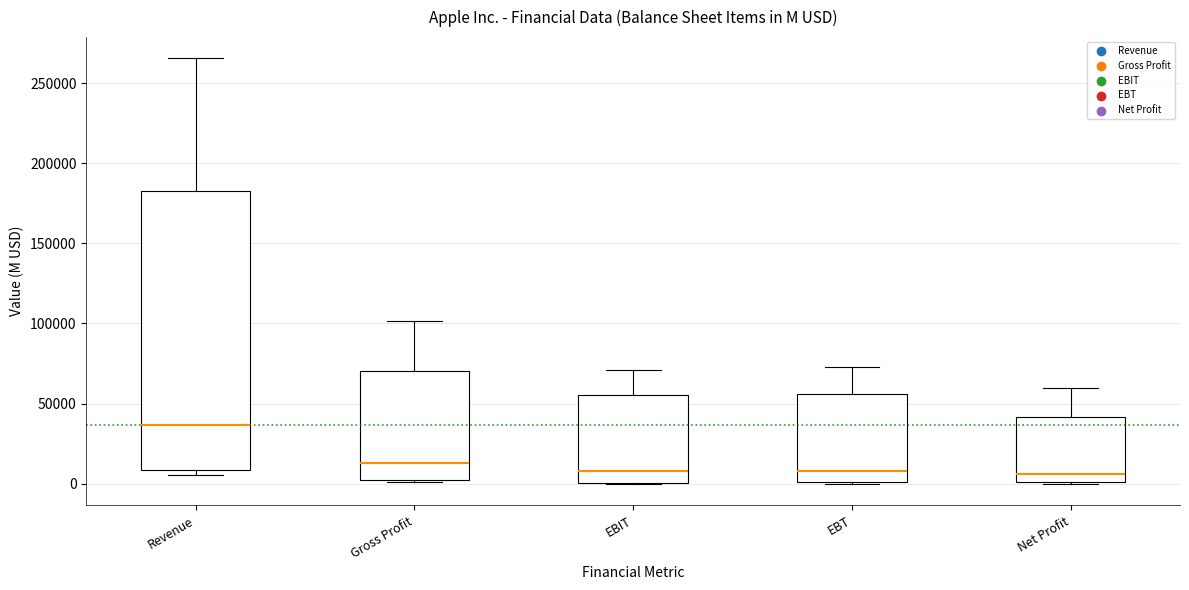

Which box is the tallest, from its lower edge to its upper edge?

Revenue